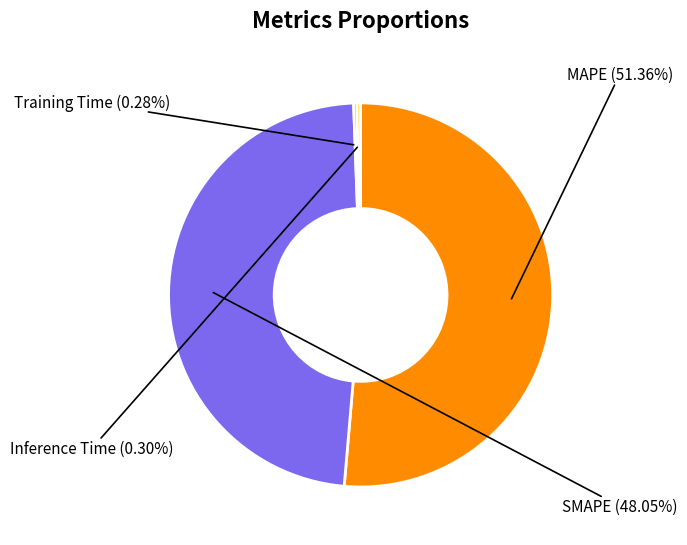

How many segments does this pie chart have?

4